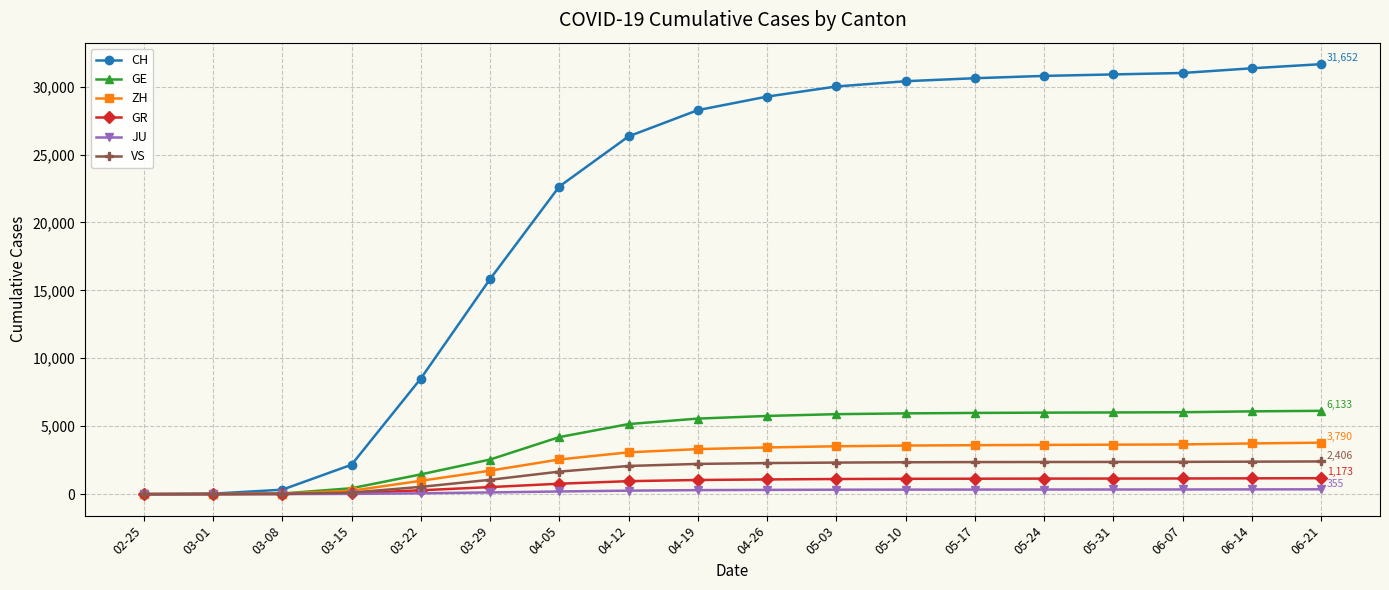

What is the label of the 13th point from the right?

03-29